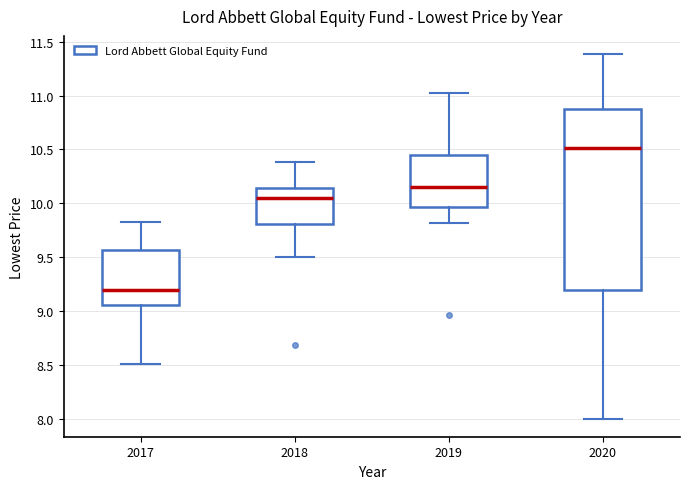

Reading left to right, read every box against the y-axis: the position of its median line, the range the box covers, and the ends of its whiskers. The values are not printed on the chart, so give them approximately, as read against the axis.

2017: median 9.20, box 9.05 to 9.55, whiskers 8.50 to 9.85
2018: median 10.05, box 9.80 to 10.15, whiskers 9.50 to 10.40
2019: median 10.15, box 9.95 to 10.45, whiskers 9.80 to 11.00
2020: median 10.50, box 9.20 to 10.85, whiskers 8.00 to 11.40